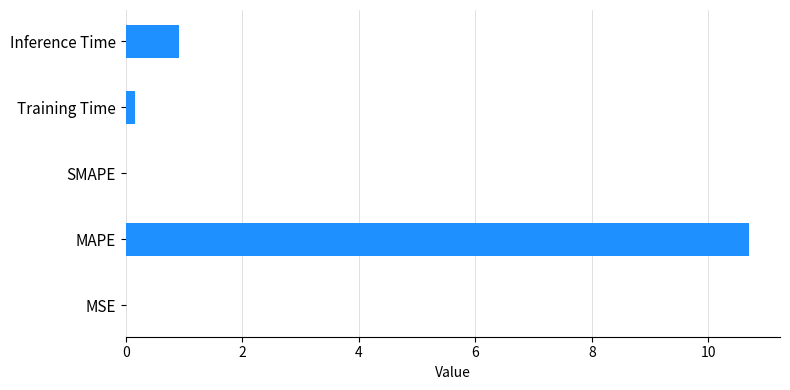

Between MSE and Inference Time, which is larger?

Inference Time